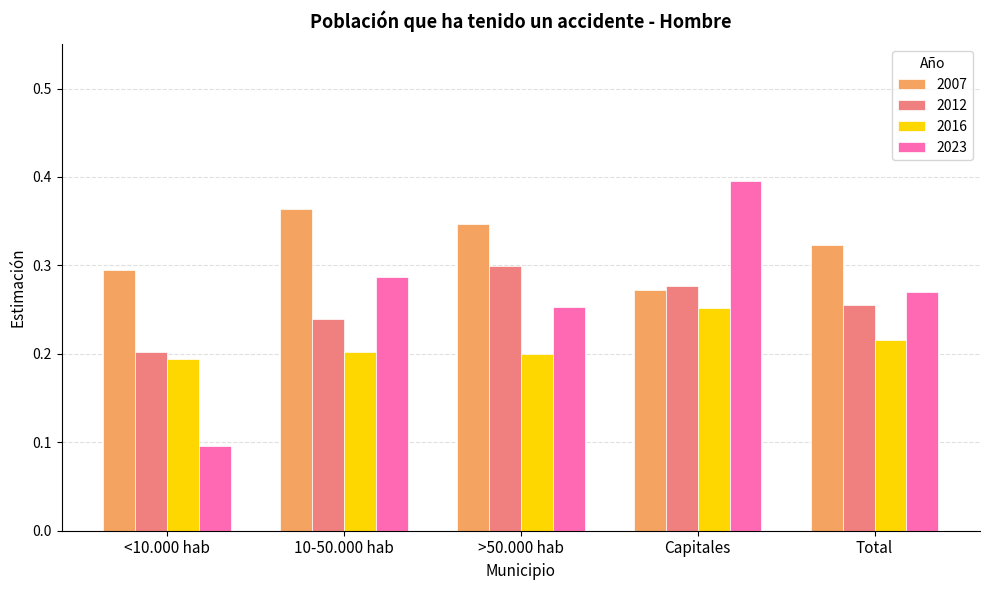

Is it true that 2007 equals 0.1 at Total?

False